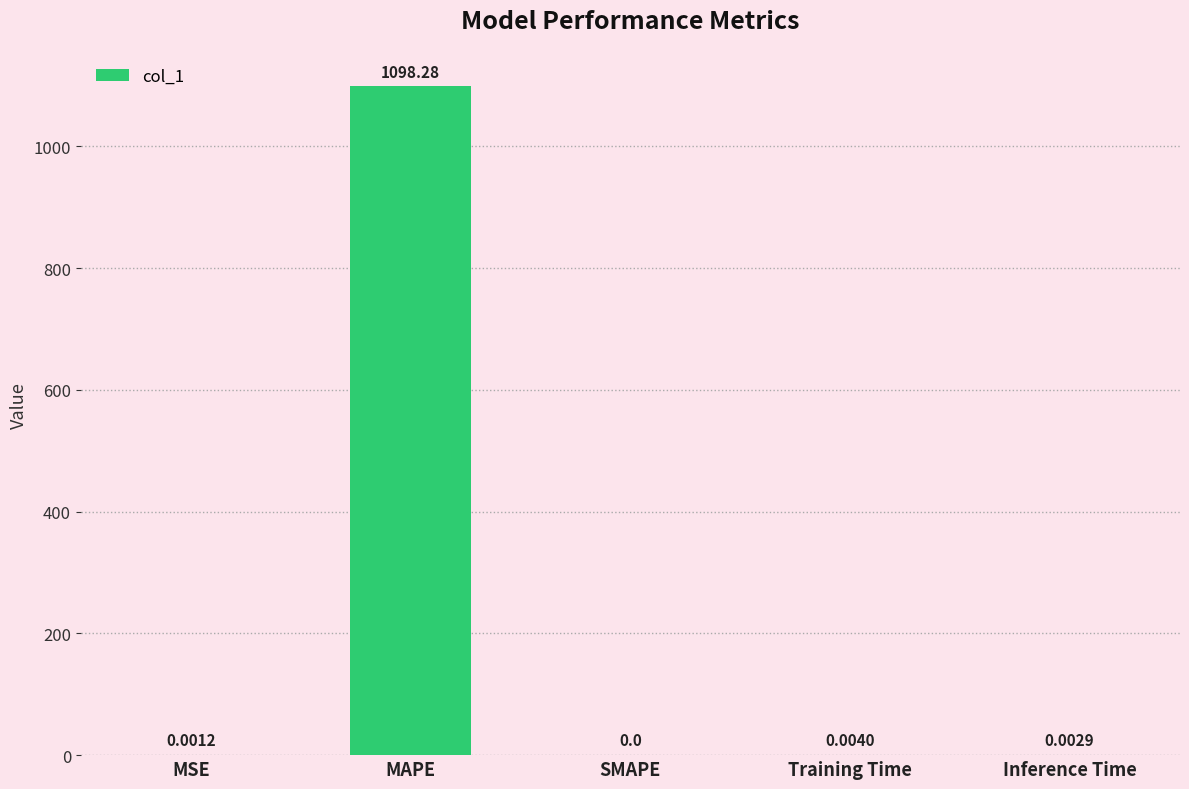

Which label corresponds to the largest value in the chart?

MAPE